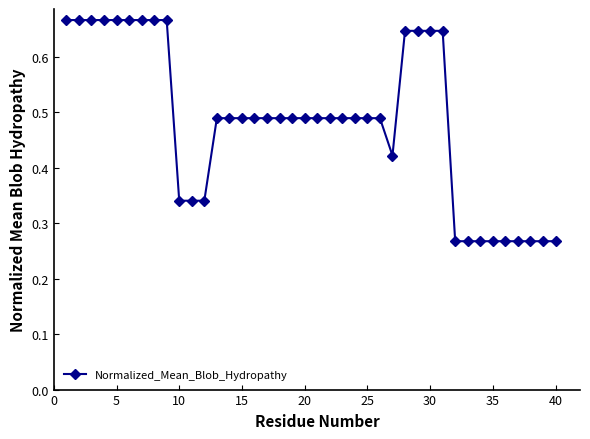

What is the sum of all values?

19.3